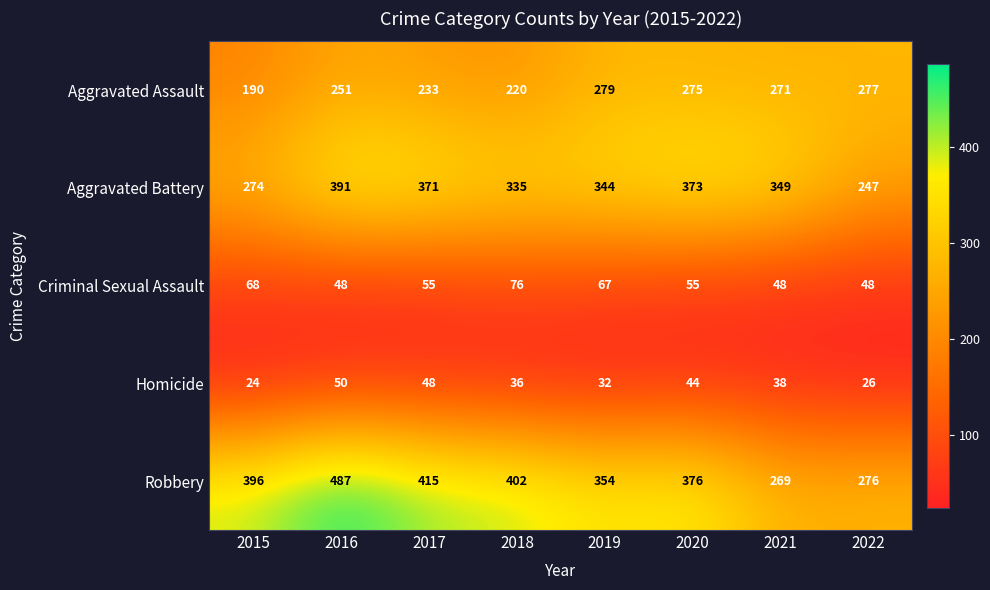

Which category has the highest value across all series?

2016